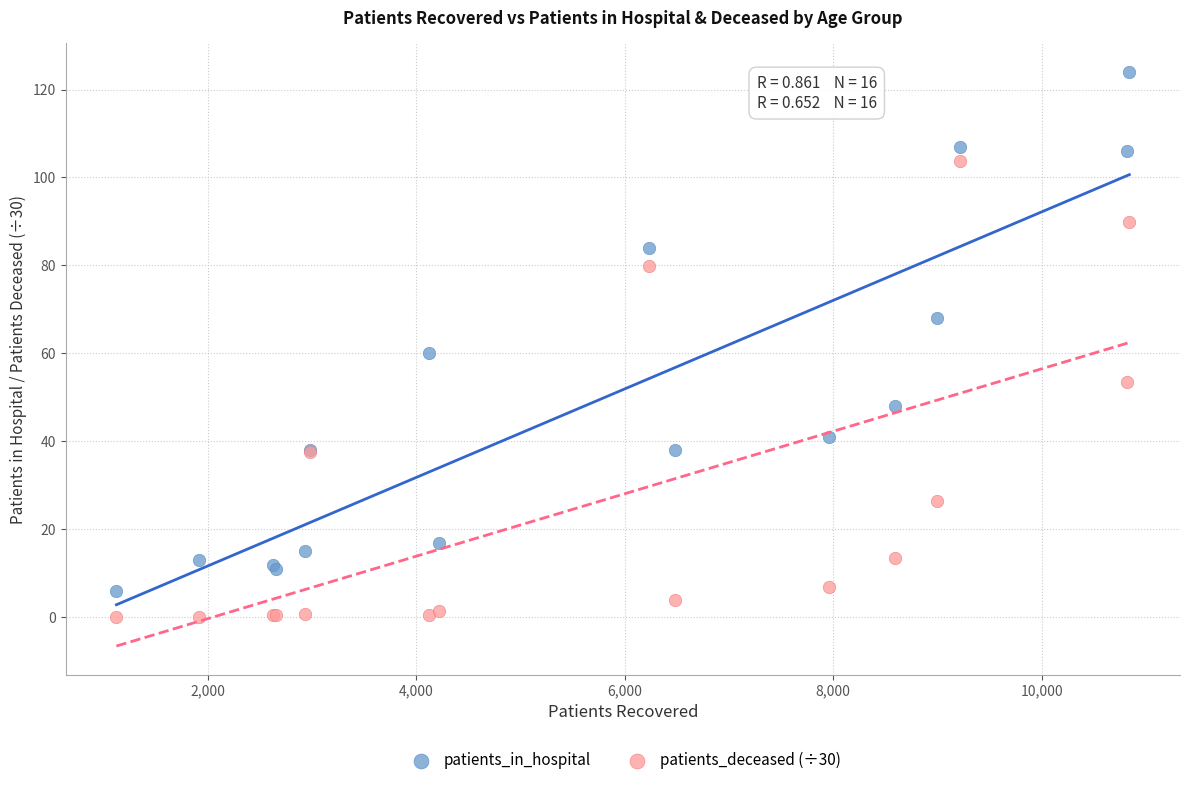

Which series contains the lowest Y value?

patients_deceased (÷30)